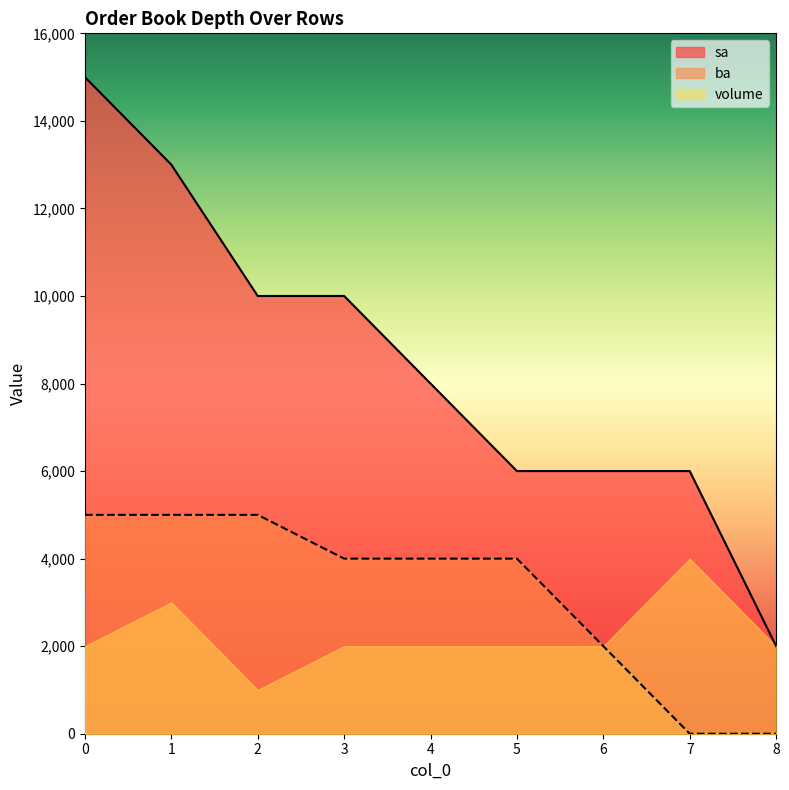

What is the difference between the second highest and second lowest values in the sa series?

7000